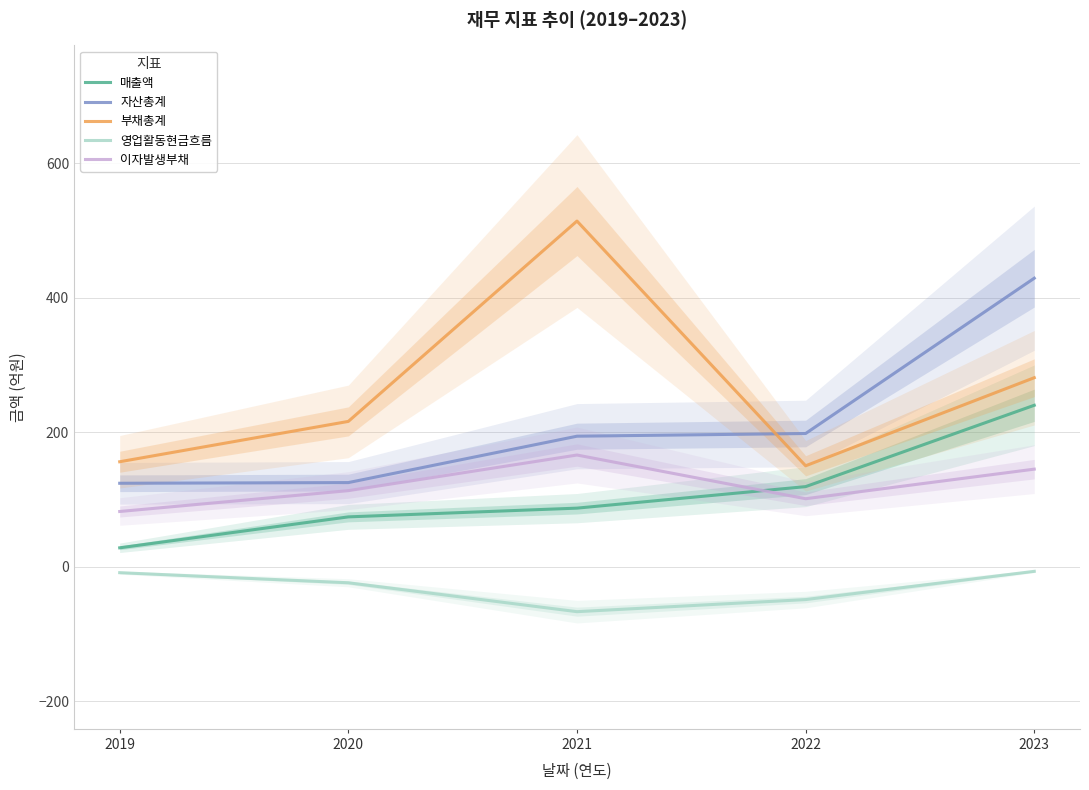

Is the value of 영업활동현금흐름 at 2019 greater than the value of 매출액 at 2022?

No